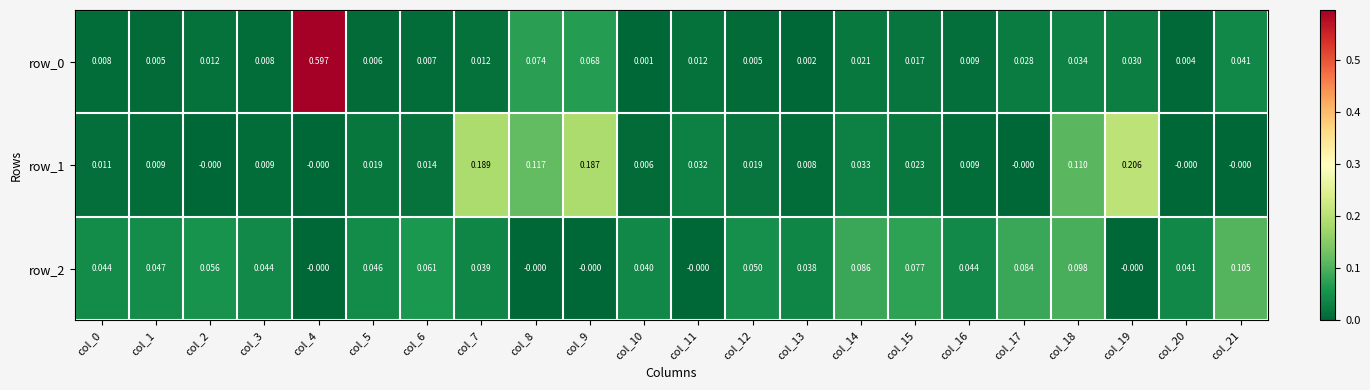

How many positive values does the row_2 series have?

17